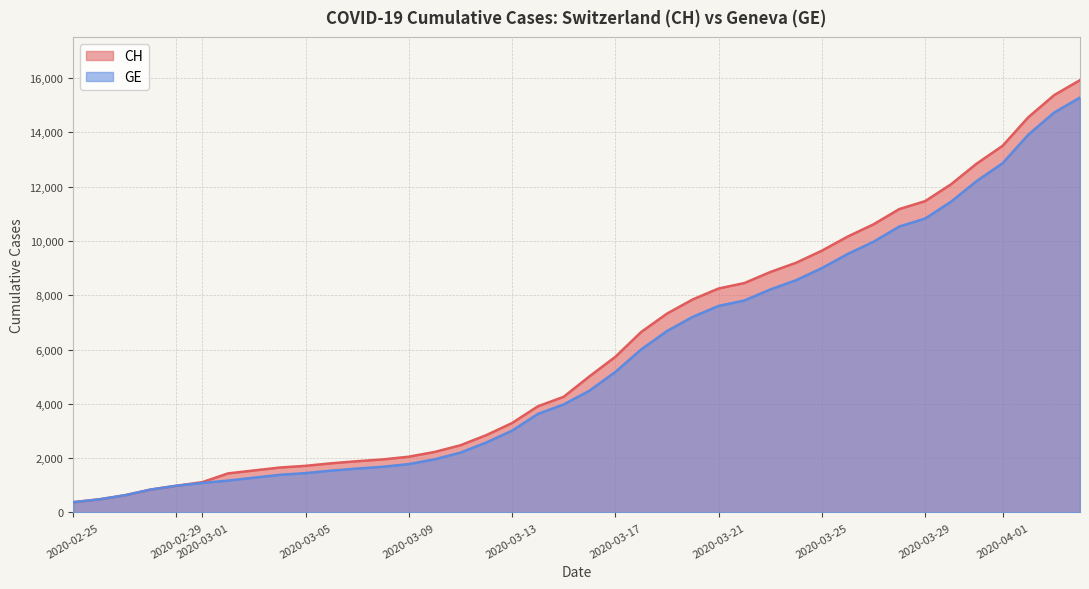

Is it true that GE equals 479 at 2020-02-26?

True